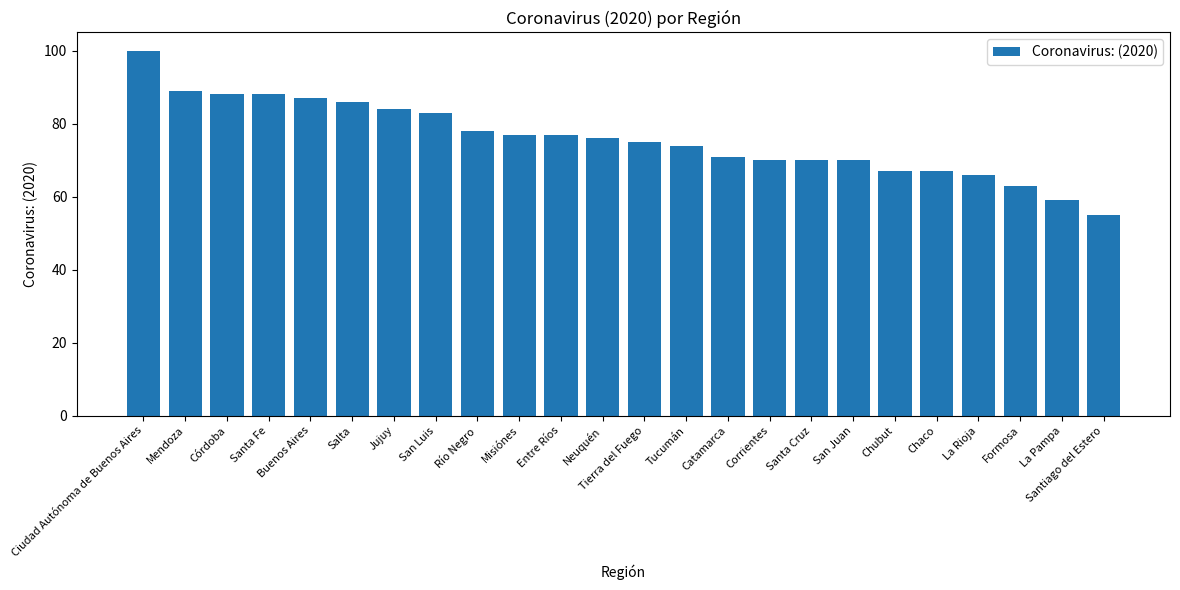

Between La Pampa and Formosa, which is larger?

Formosa